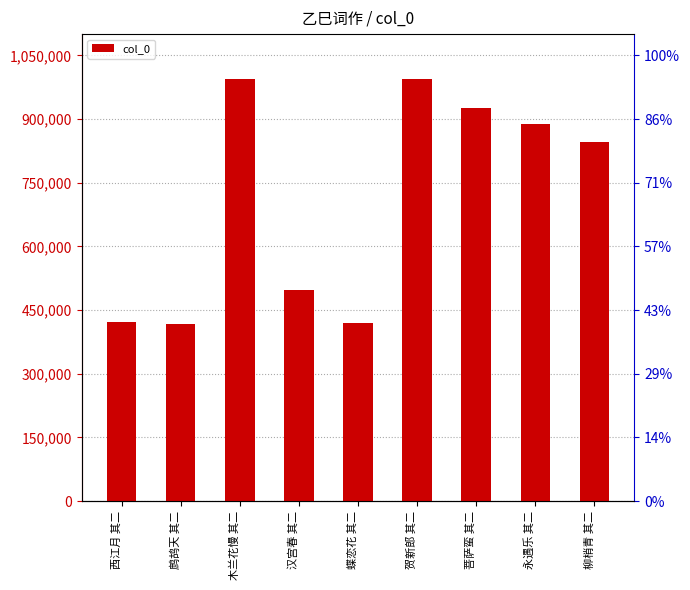

True or false: the data shows 887487 at 永遇乐 其二.

True